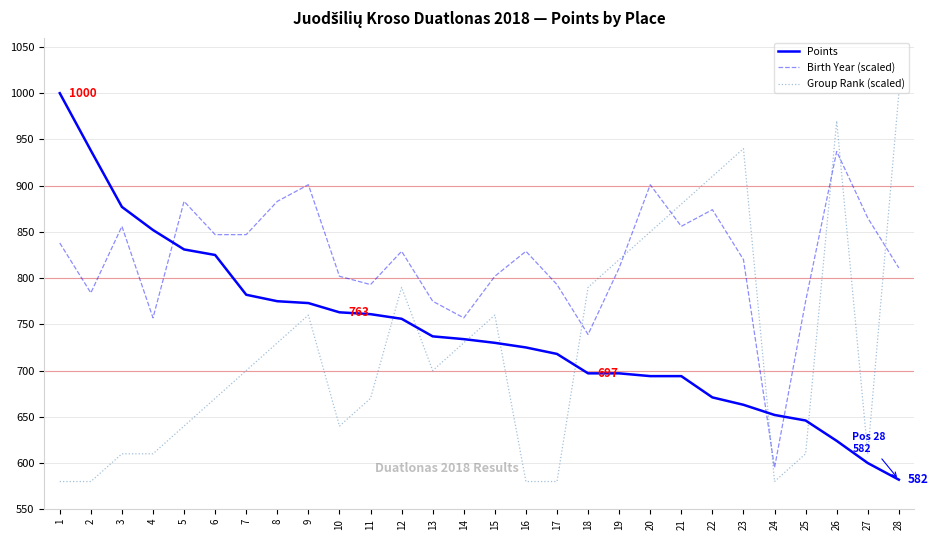

True or false: Birth Year (scaled) has more than 0 points higher than both neighbors.

True